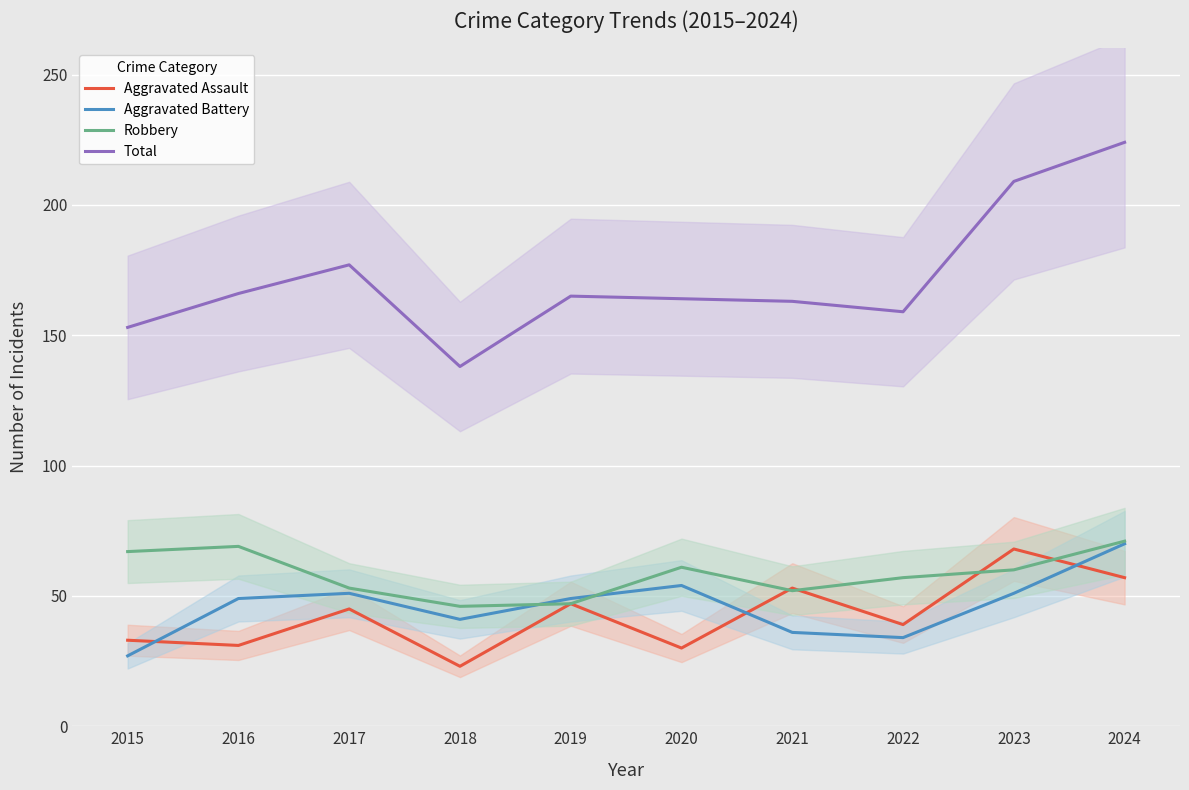

How many data points in Total are less than 165?

5